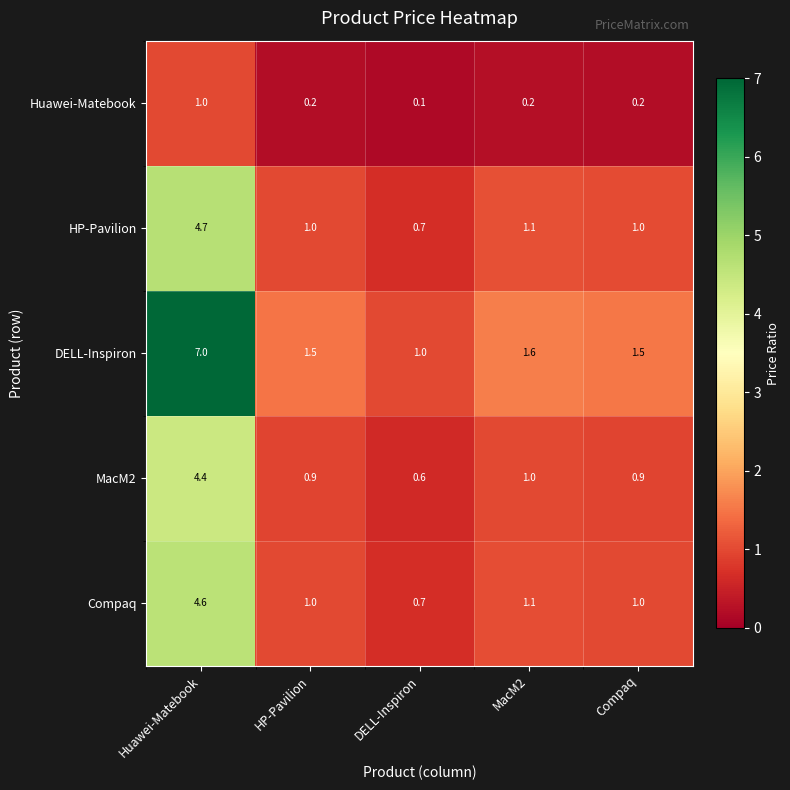

What value does the Compaq series have at HP-Pavilion?

1.0